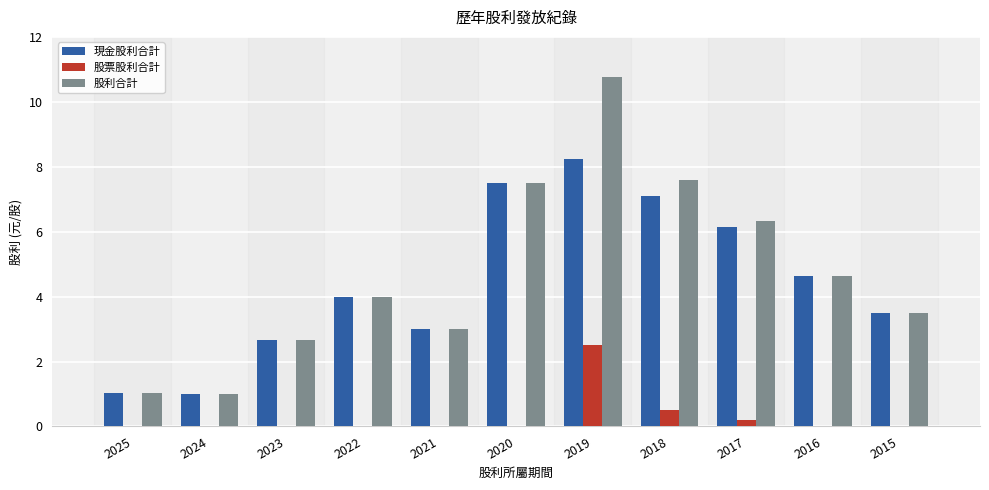

What is the total value across all series at 2017?

12.7